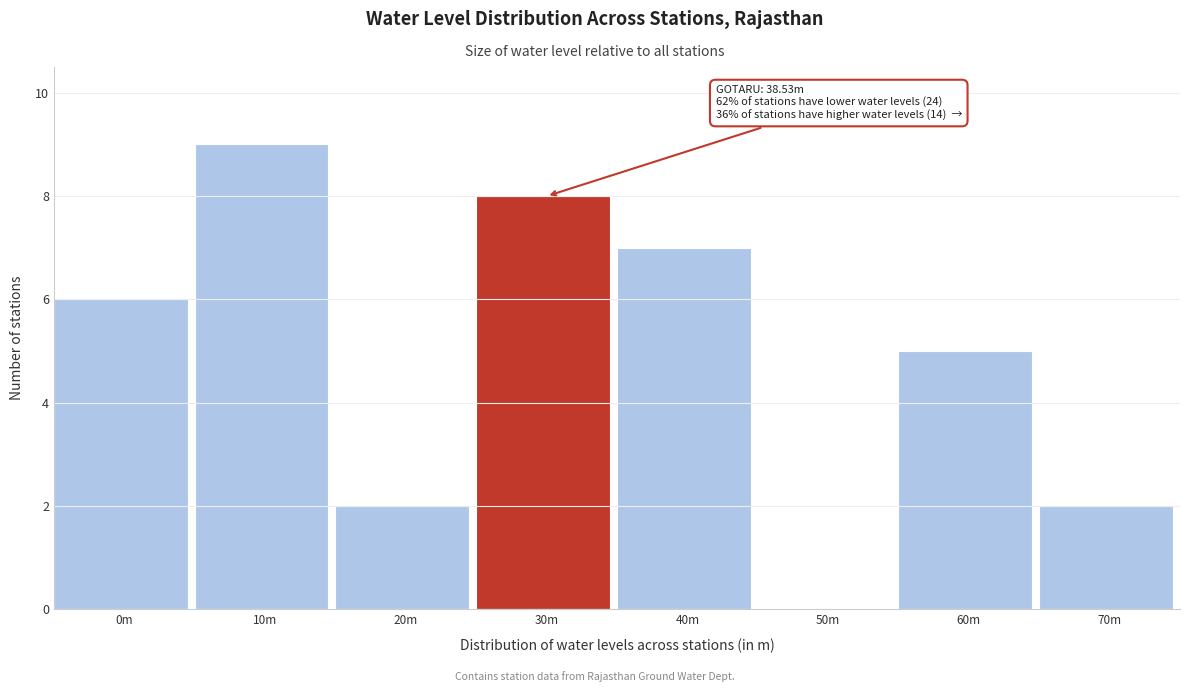

The value at 40m is 7. True or false?

True